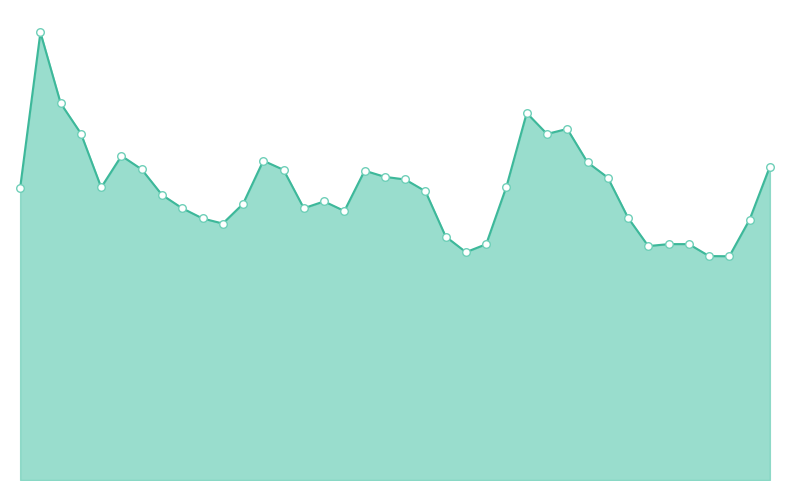

Which series reaches the maximum Y coordinate?

Kungsholmen - Essingen line